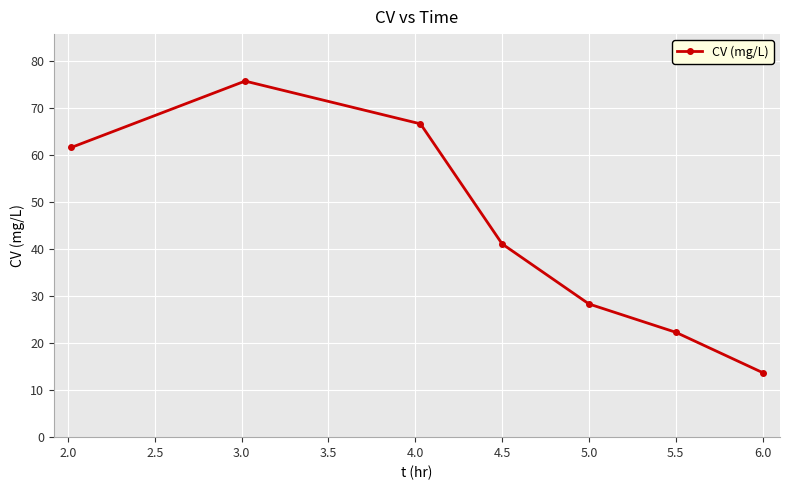

True or false: the data has more than 2 interior local peaks.

False